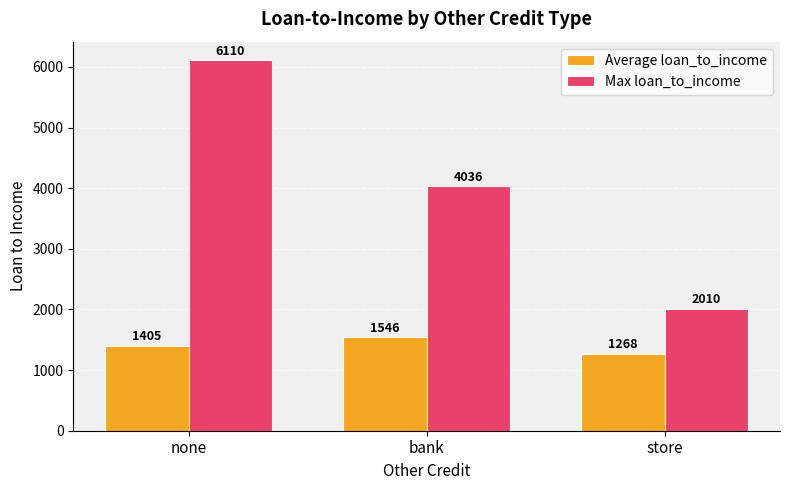

True or false: Average loan_to_income has a value of 1546.4 at bank.

True